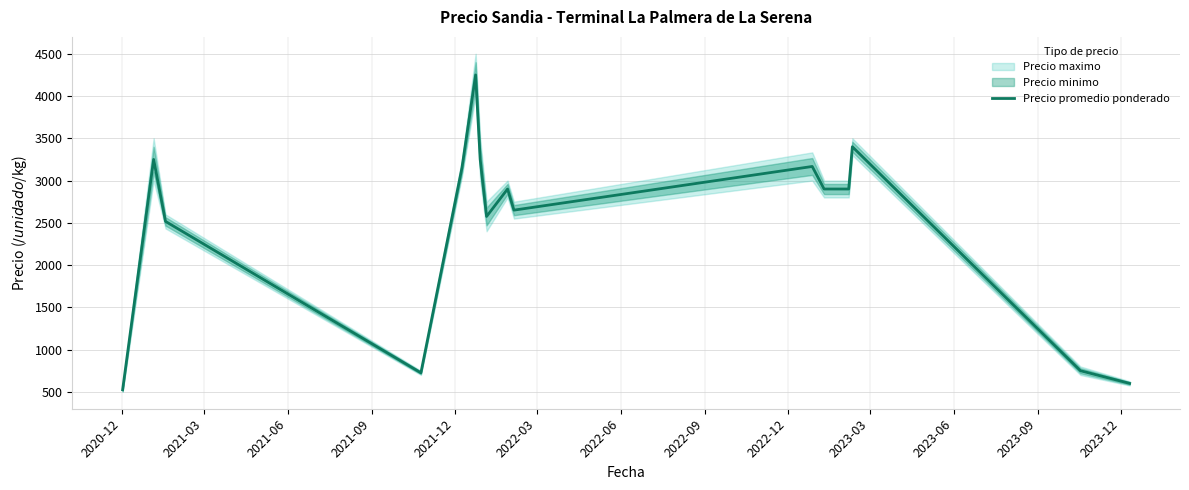

Does the chart display data point markers on the line(s)?

No